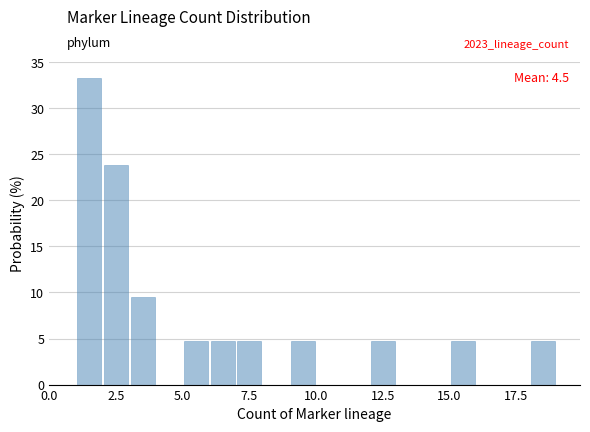

Read against the x-axis, roughly where is the centre of the tallest bar?

1.5